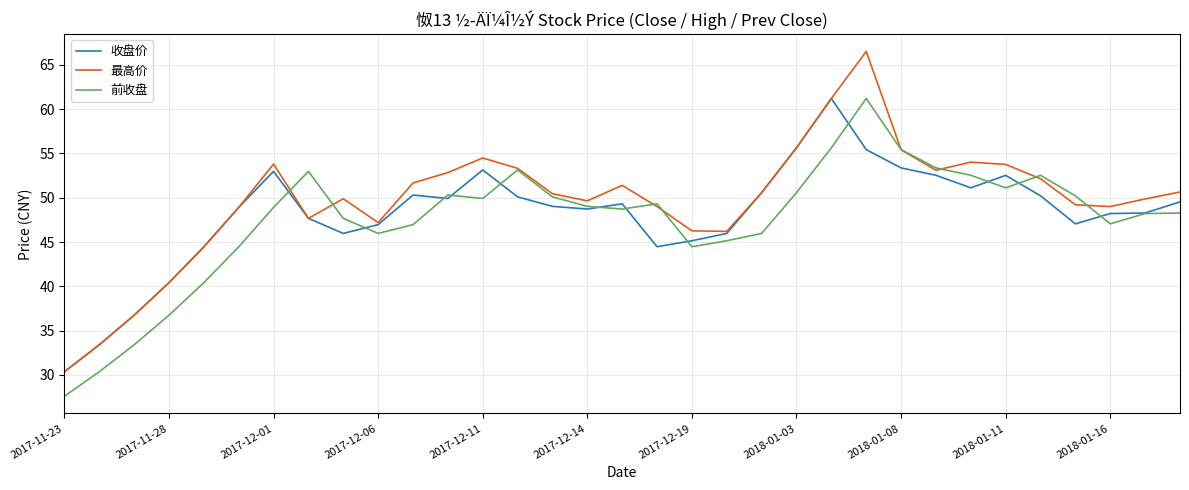

What is the greatest value displayed?

66.5